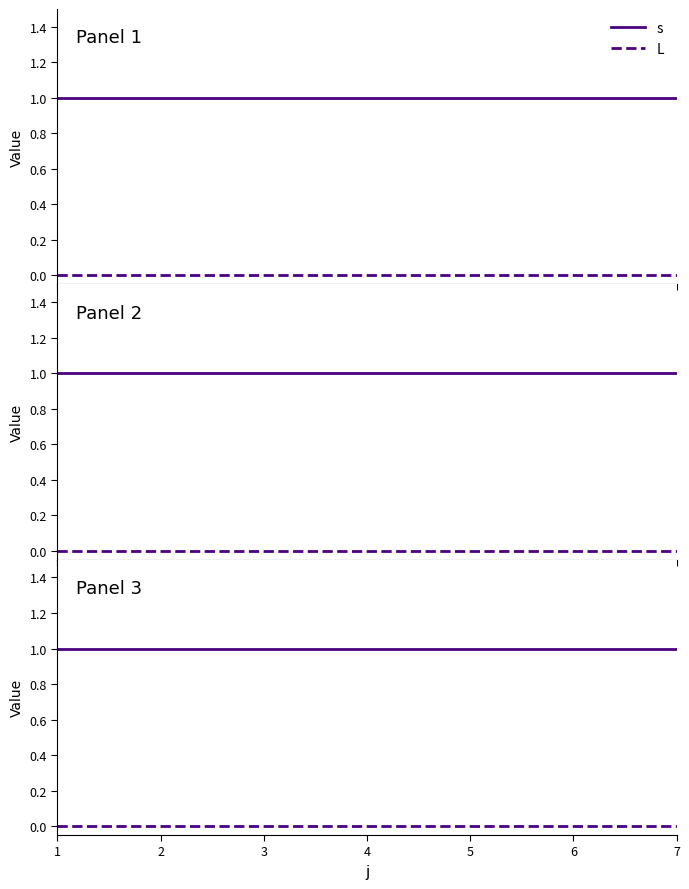

Rank the series by their average value, from lowest to highest.

L, s